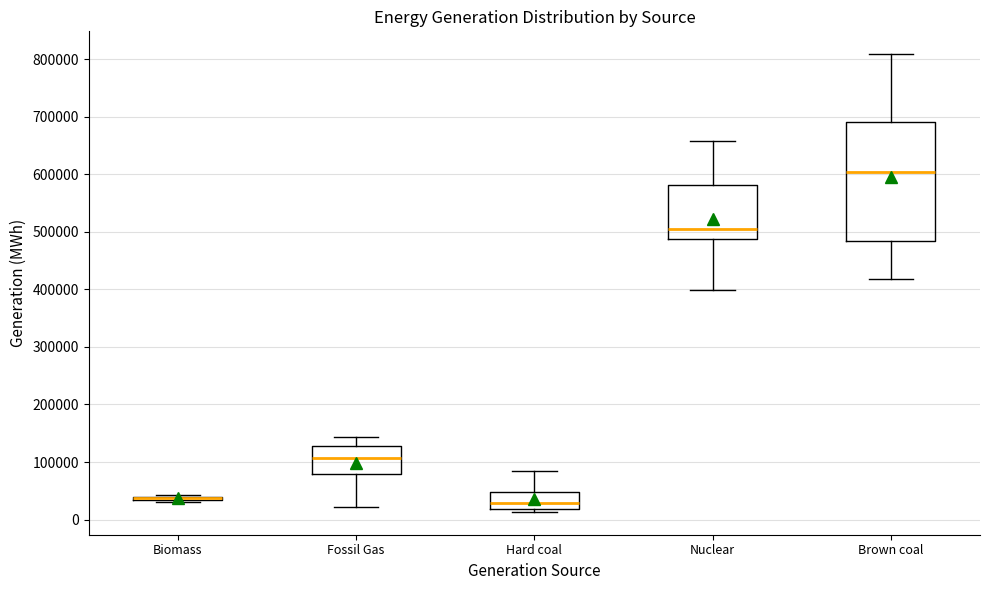

Comparing the boxes themselves (not the whiskers), which one is the tallest?

Brown coal